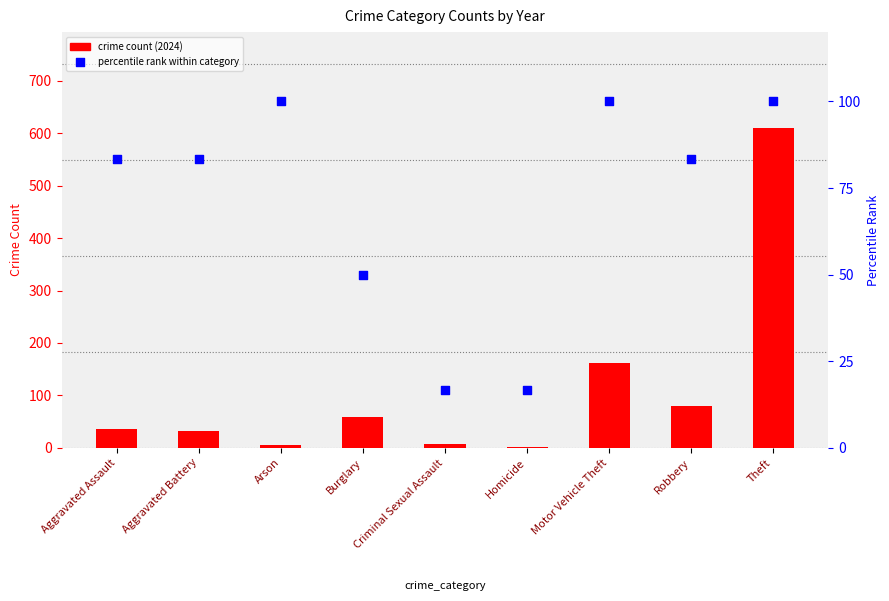

At which category is the sum across all series the highest?

Theft